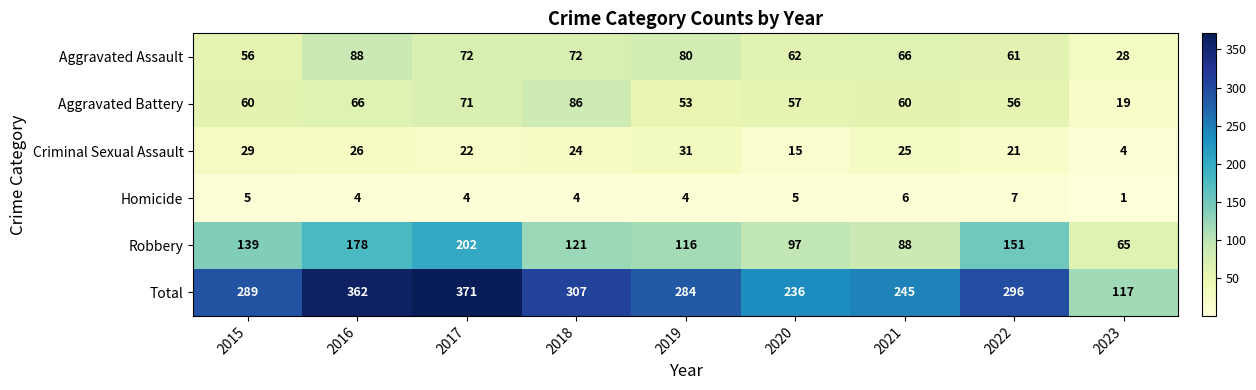

At 2016, list the series in order from largest to smallest.

Total, Robbery, Aggravated Assault, Aggravated Battery, Criminal Sexual Assault, Homicide